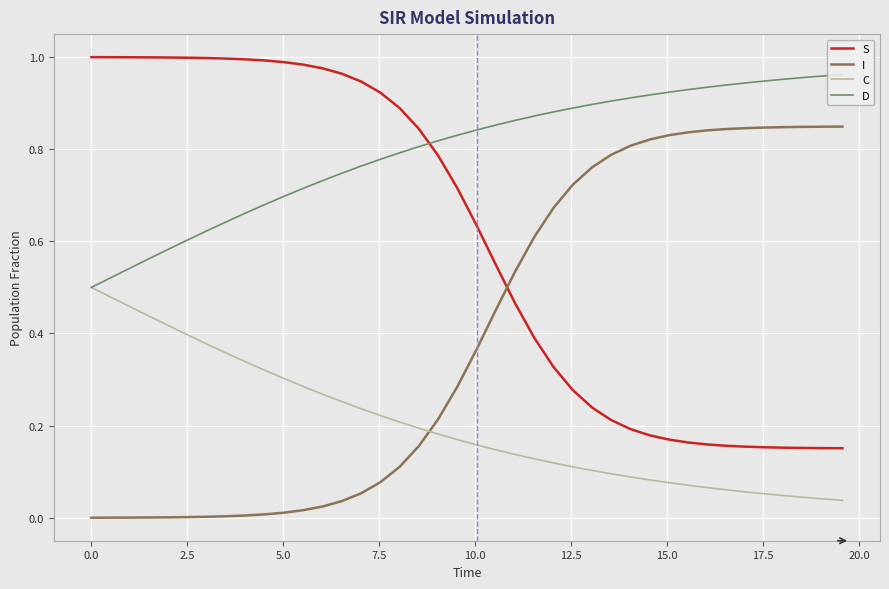

What is the sum of all S values?

24.0